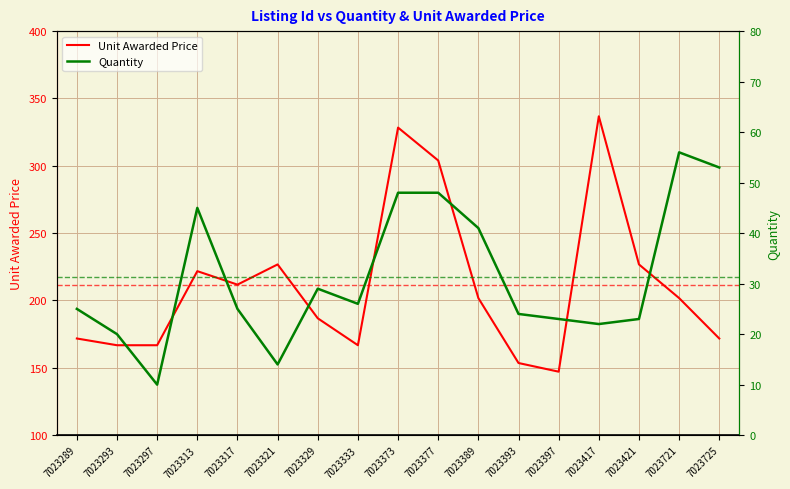

How many data points in Quantity are above 25?

8